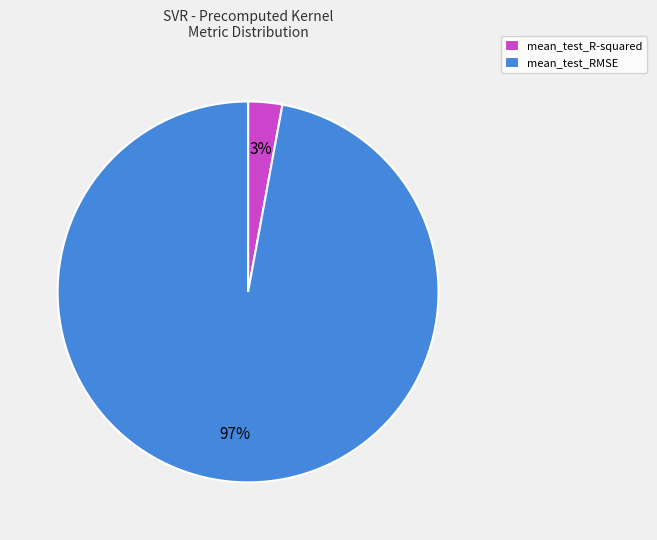

Between mean_test_R-squared and mean_test_RMSE, which is larger?

mean_test_RMSE